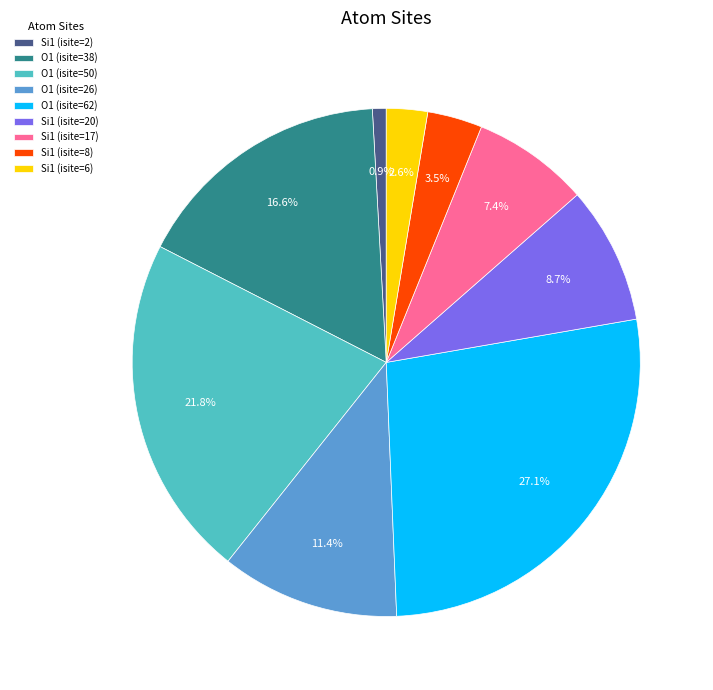

Does any single category account for the majority?

No